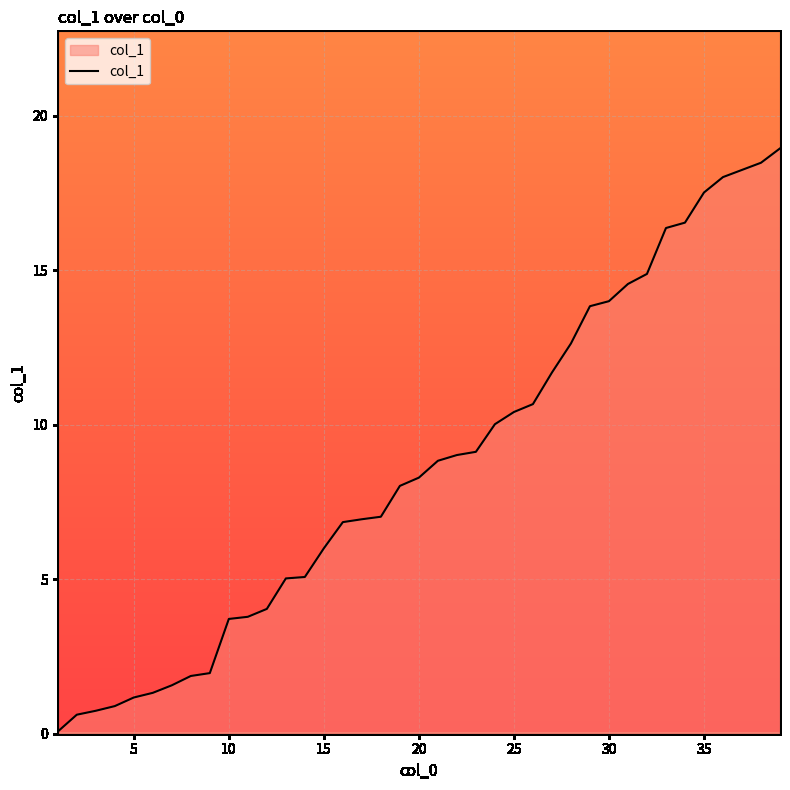

What is the greatest value displayed?

18.9